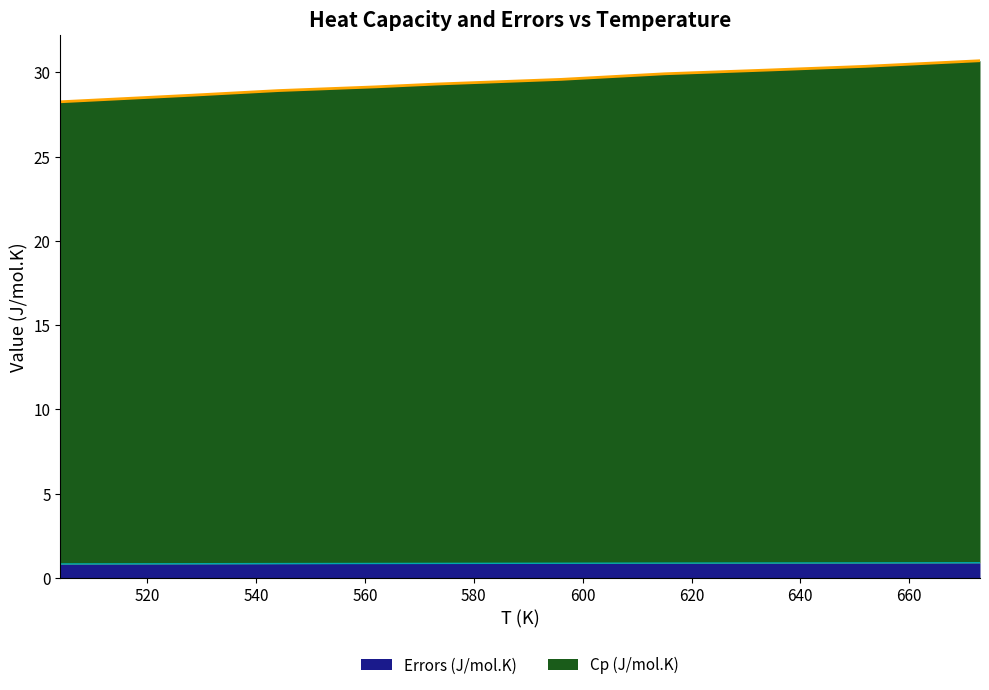

What is the lowest value of the Errors (J/mol.K) series?

0.8